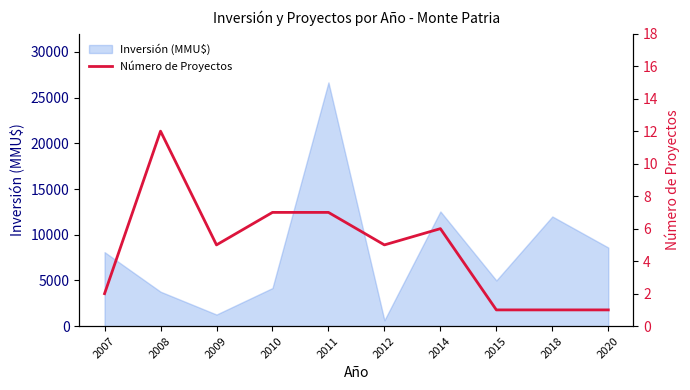

Where is Inversión (MMU$) nearest to the value 13655?

2014